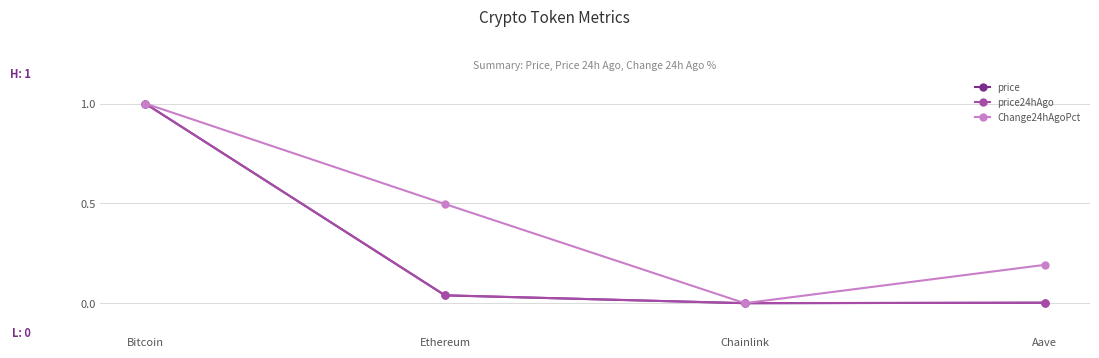

How many lines are shown in the chart?

3